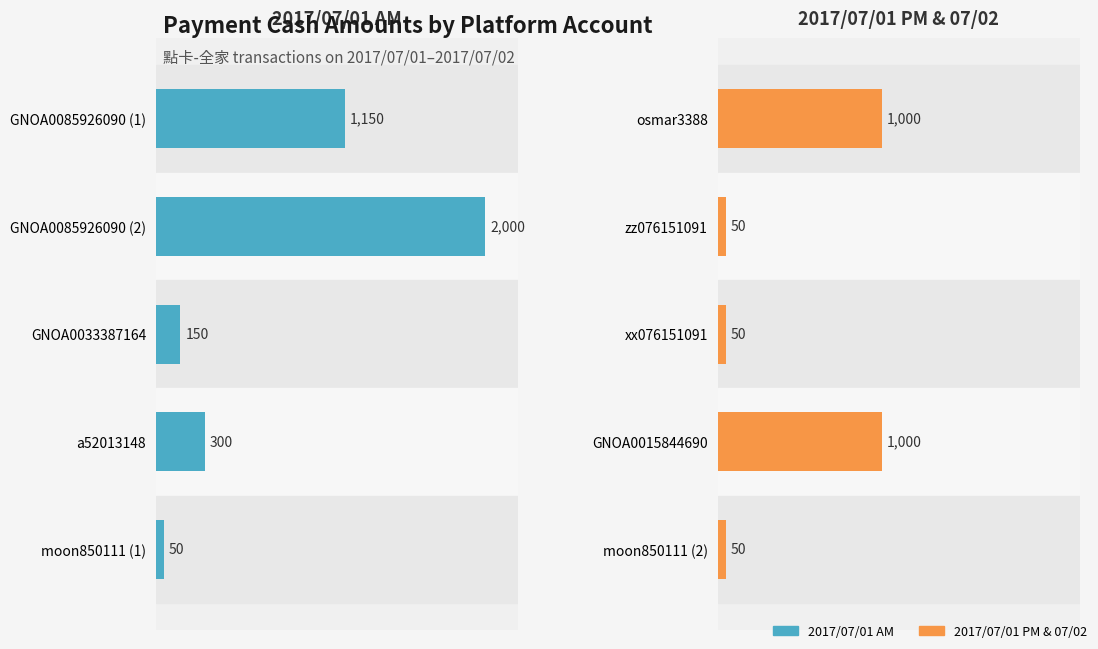

At how many categories does at least one series exceed 1802?

1